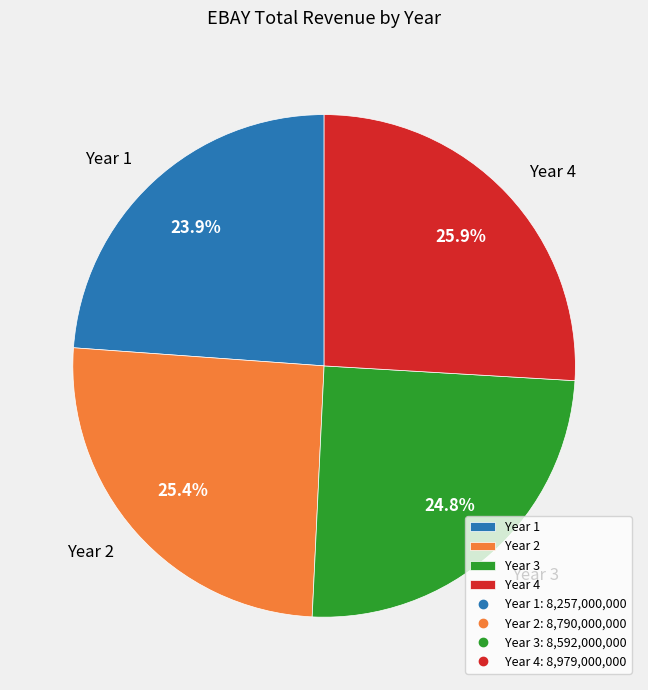

Between Year 3 and Year 1, which is larger?

Year 3